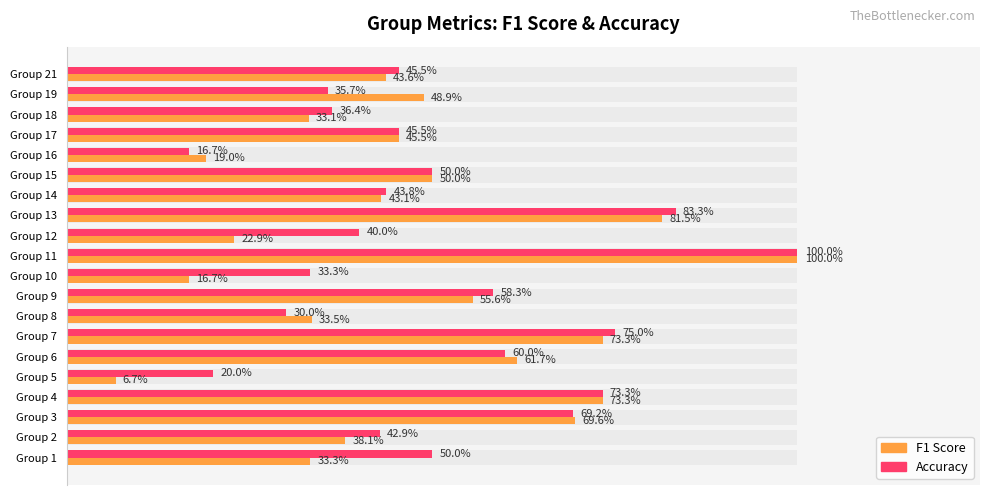

What is the lowest value of the accuracy series?

0.2